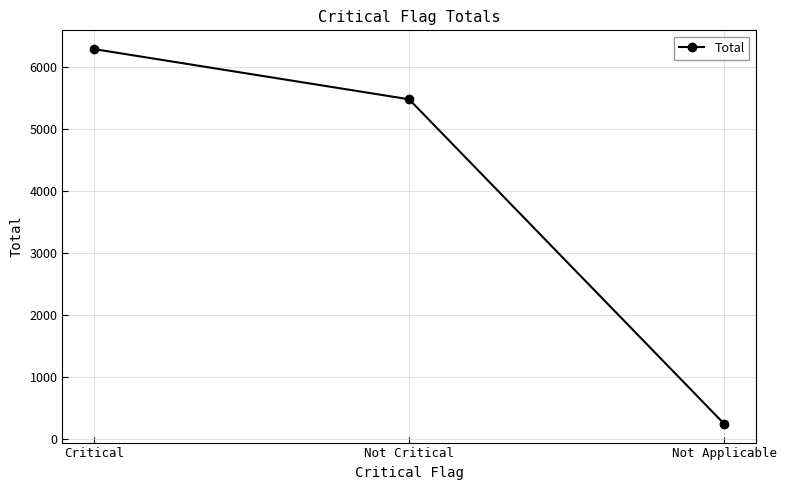

Rank the categories by value from lowest to highest.

Not Applicable, Not Critical, Critical